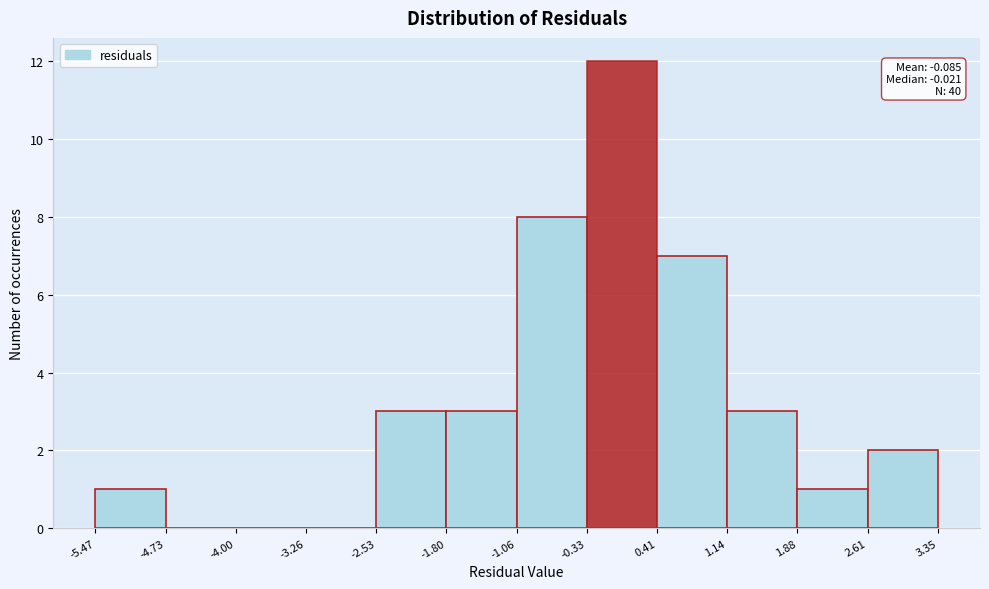

Over which range of the x-axis is the bar tallest?

-0.33 to 0.41